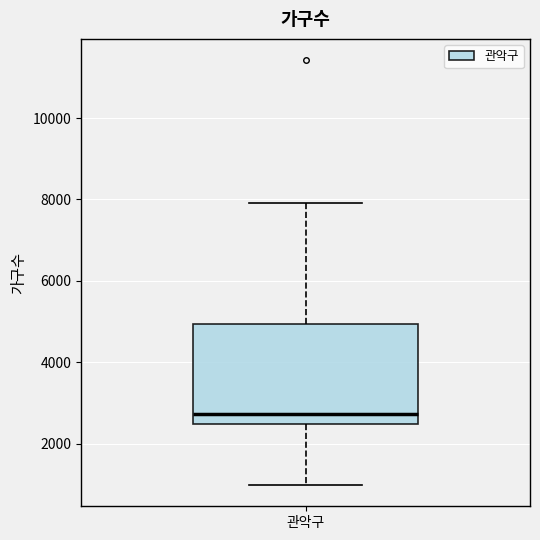

Where is the lower edge of the box for 관악구 on the y-axis? The values are not printed on the chart, so give them approximately, as read against the axis.

2400